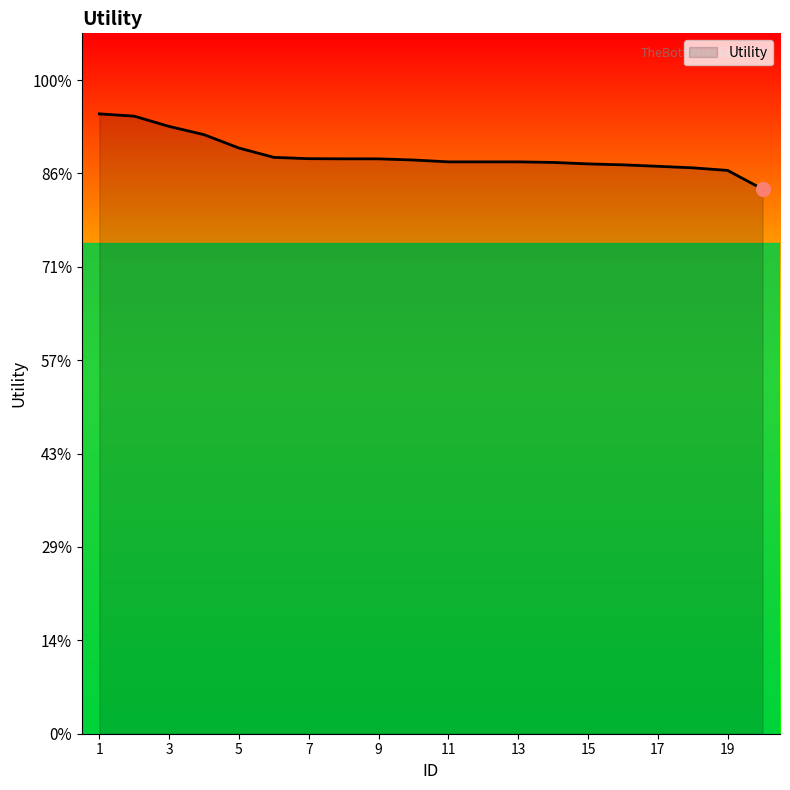

Is this an area chart (filled region under the line)?

Yes